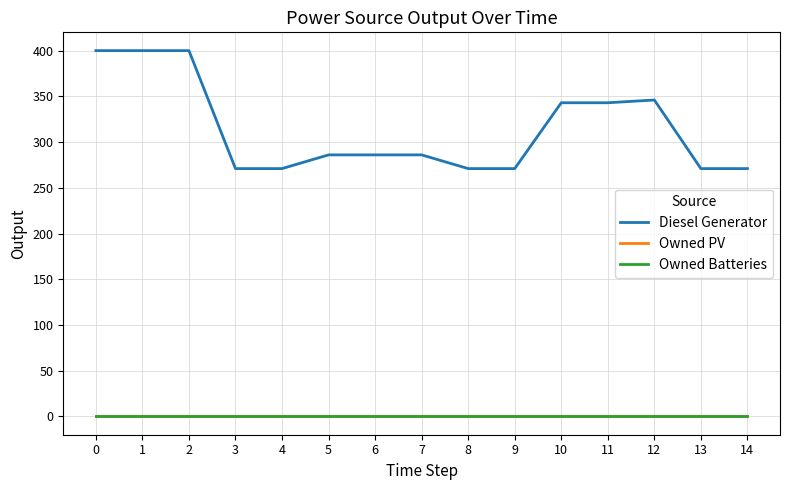

True or false: Owned PV and Owned Batteries intersect in this chart.

False